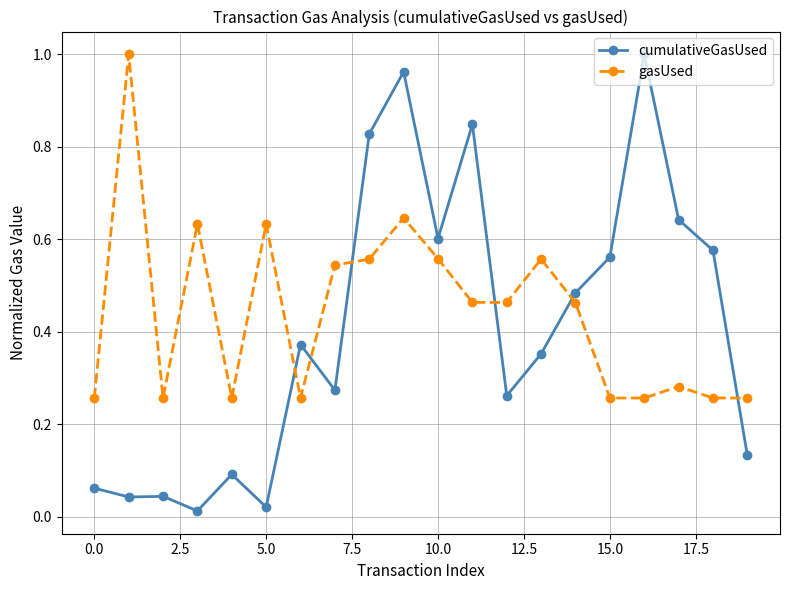

What is the difference between the second highest and minimum values in the cumulativeGasUsed series?

0.9